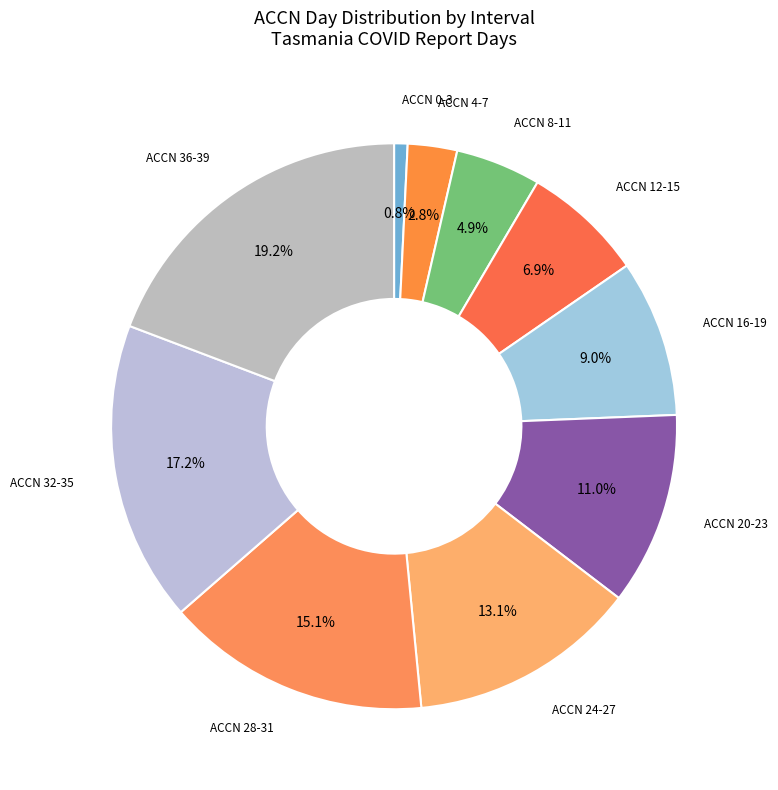

How many slices are in this pie chart?

10